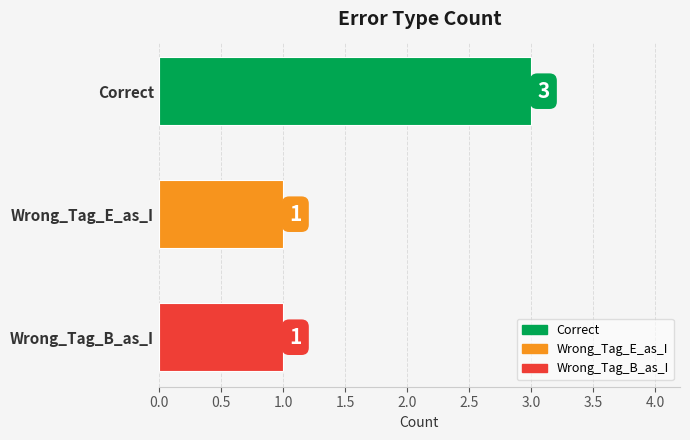

What is the minimum value shown in the chart?

1